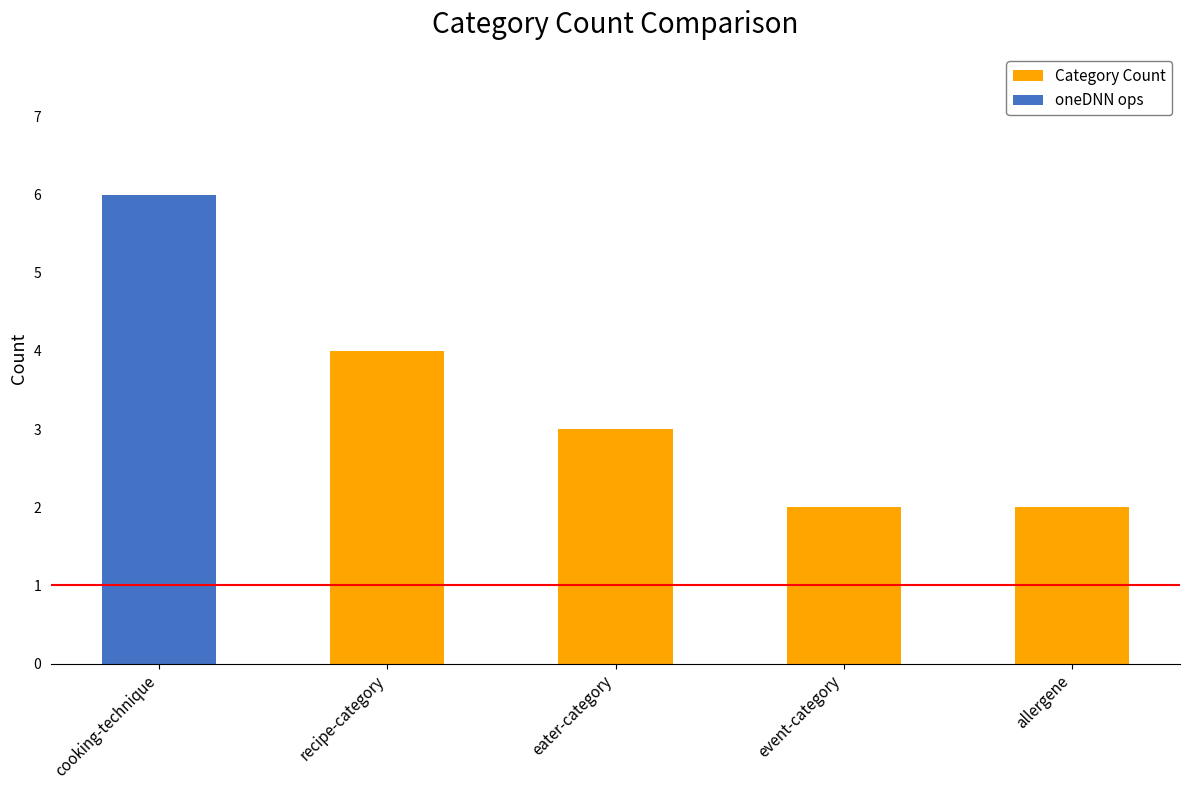

What is the greatest value displayed?

6